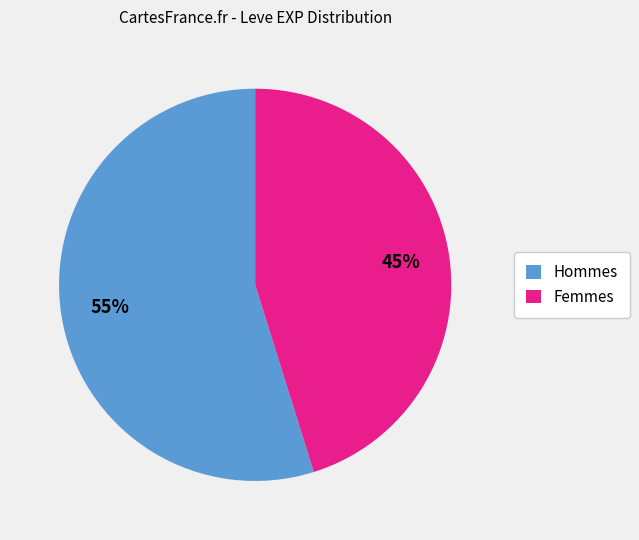

What percentage is the Femmes slice, to the nearest percent?

45%